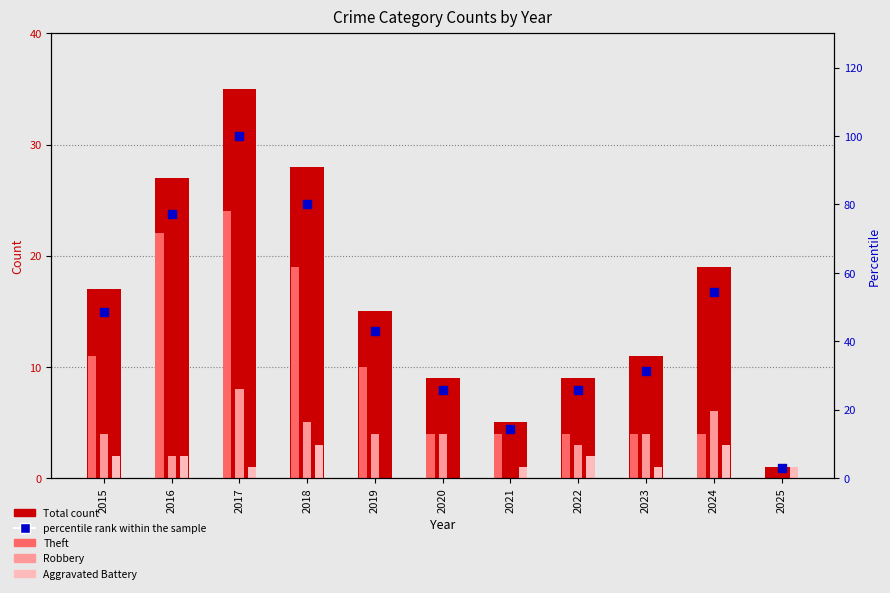

Which series reaches the maximum Y coordinate?

percentile rank within the sample